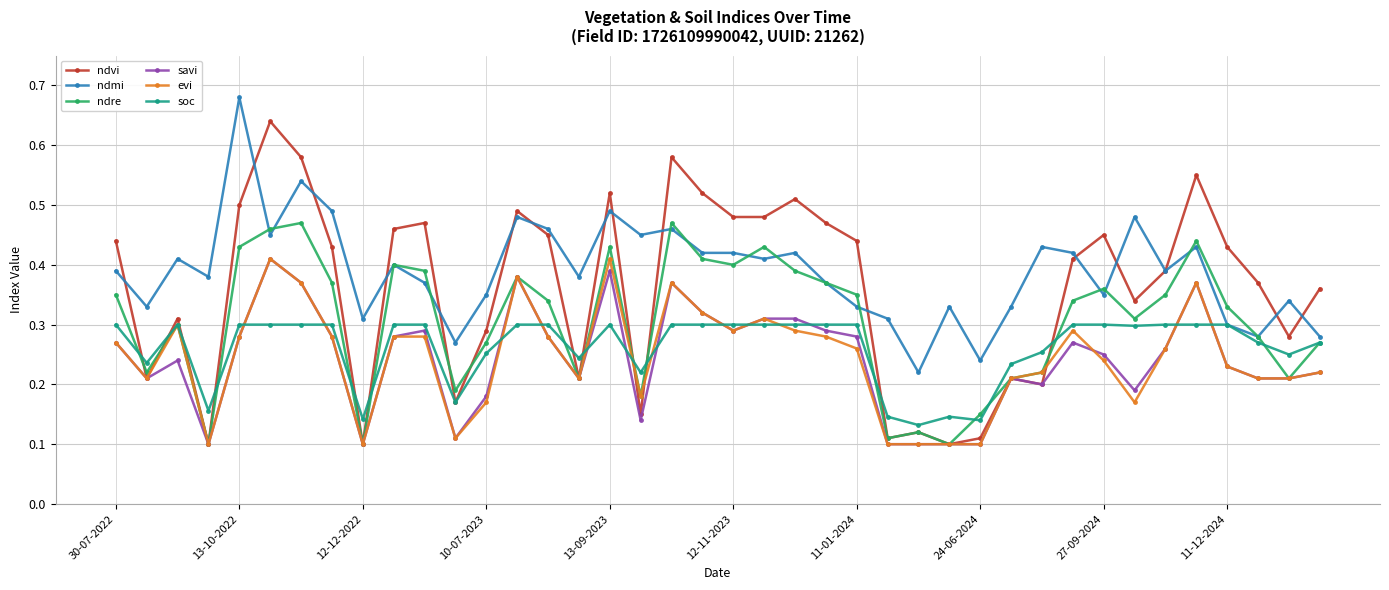

How many ndmi values are between 0 and 1?

40